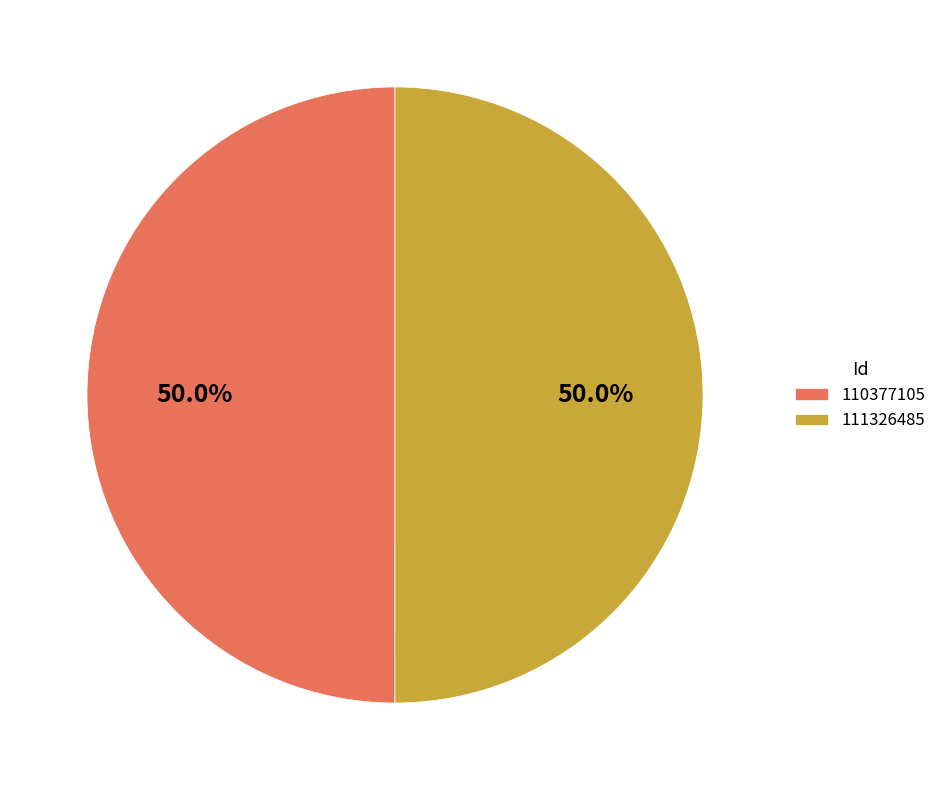

Combined, what portion of the pie is 110377105 and 111326485?

100.0%